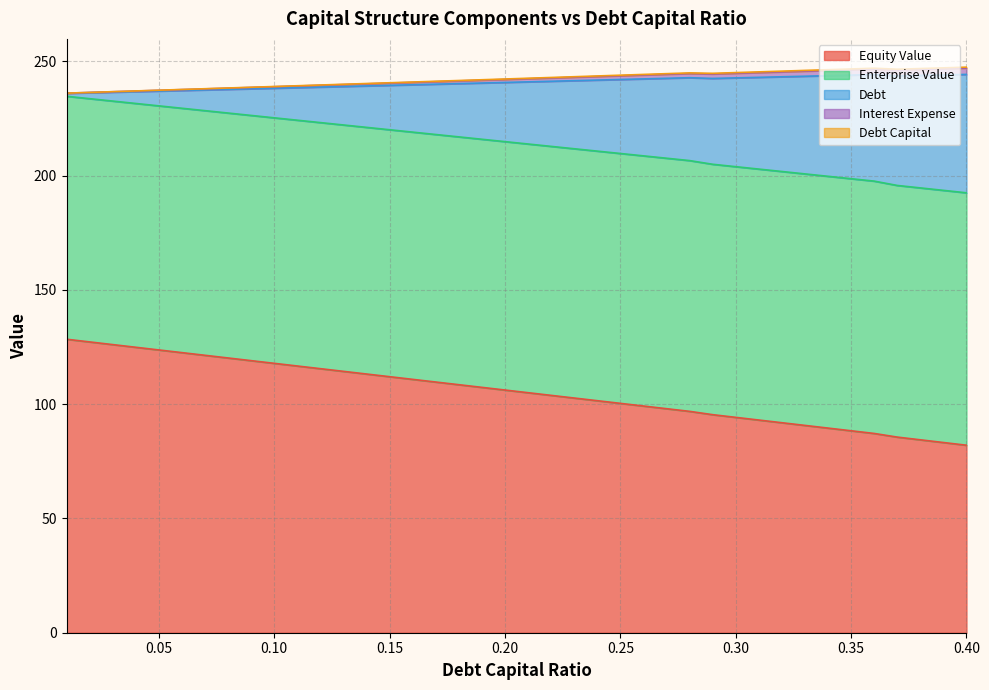

What are all the series names shown in the legend?

debt_capital, equity_value, enterprise_value, debt, interest_expense